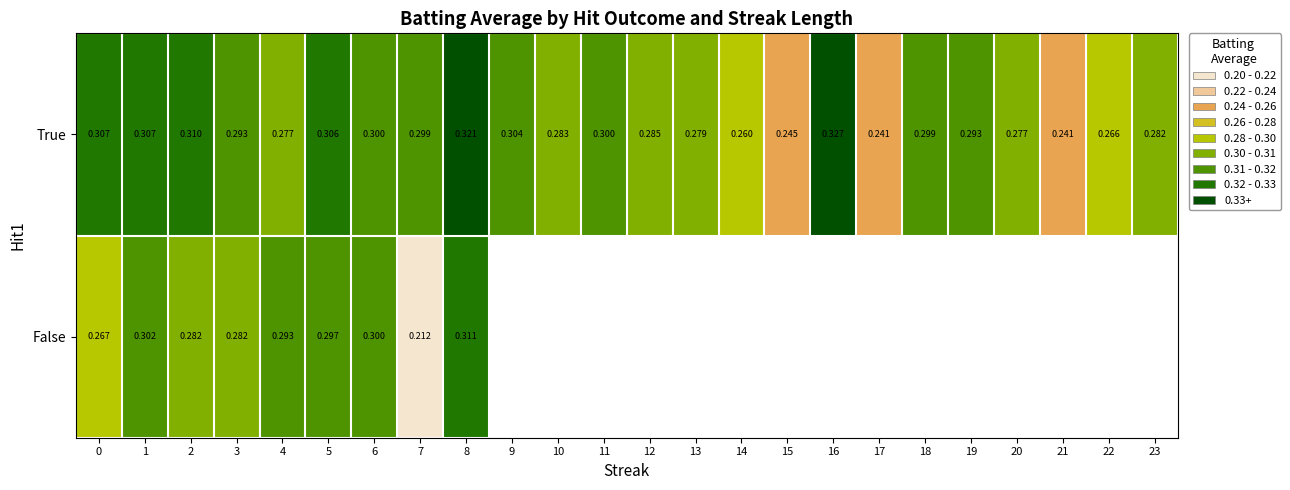

What is the difference between the maximum and minimum values in the False series?

0.1